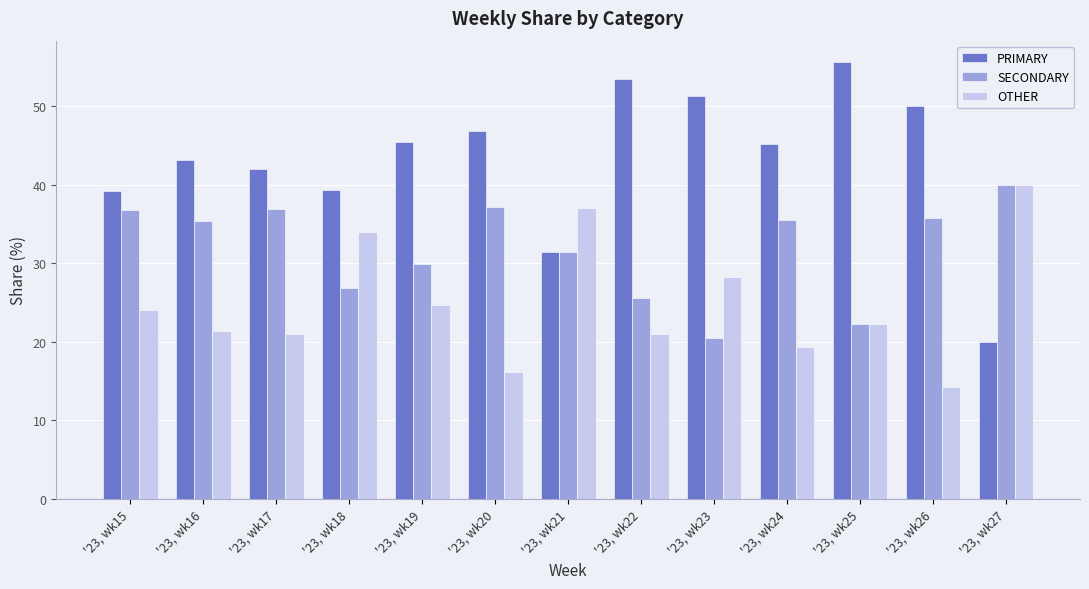

Which series has the largest total across all categories?

PRIMARY